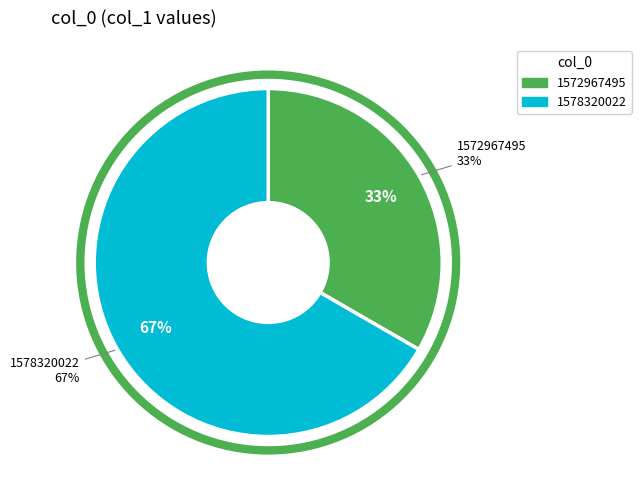

Is the sum of 1572967495 and 1578320022 greater than half?

Yes